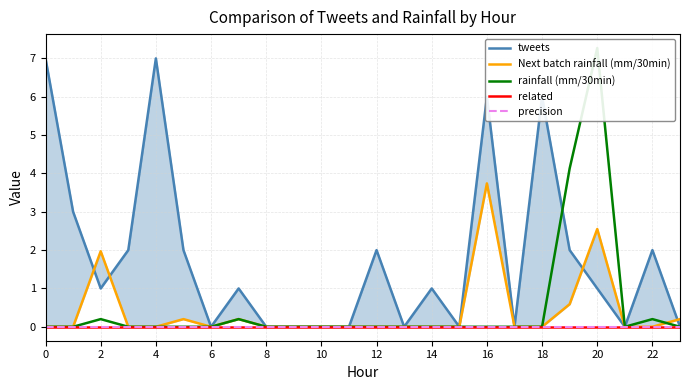

How many lines are shown in the chart?

5